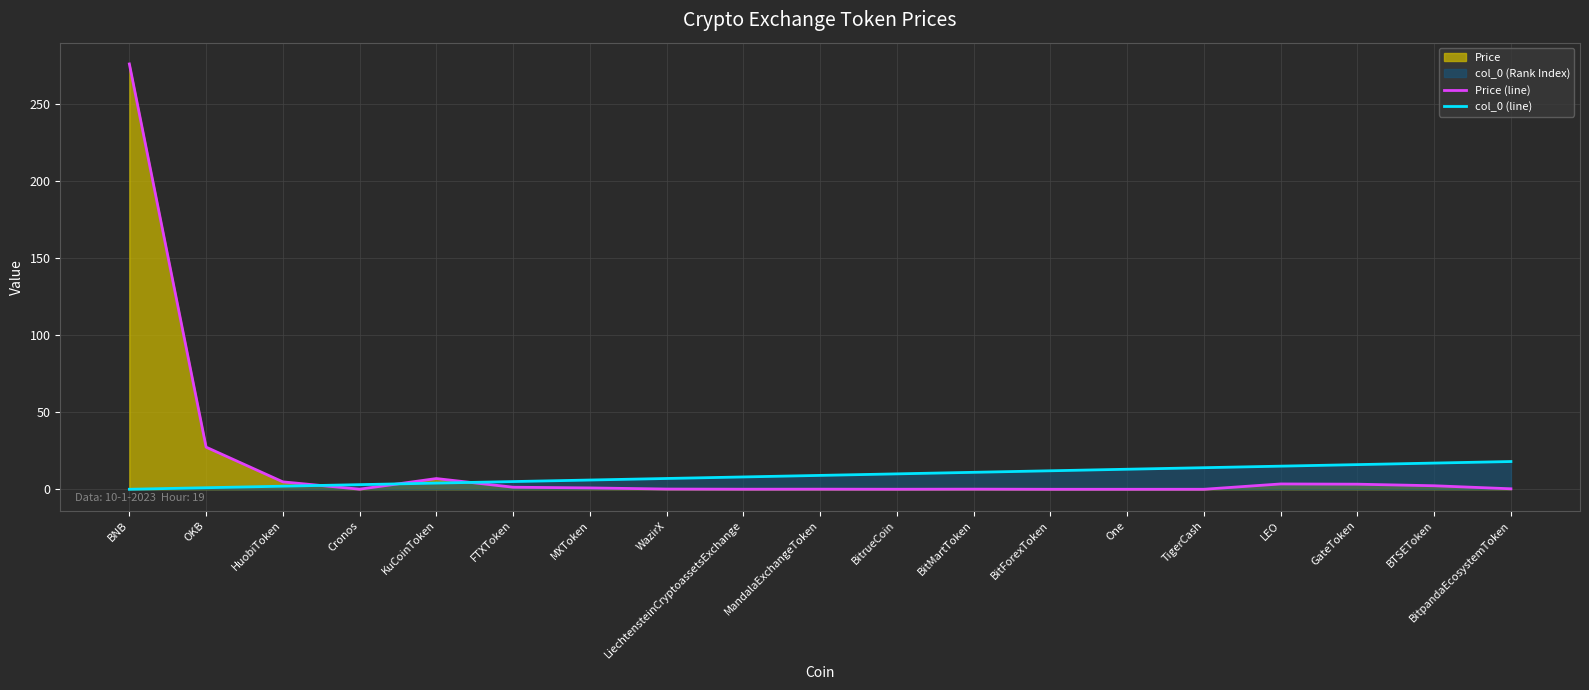

How many distinct data groups are displayed?

2